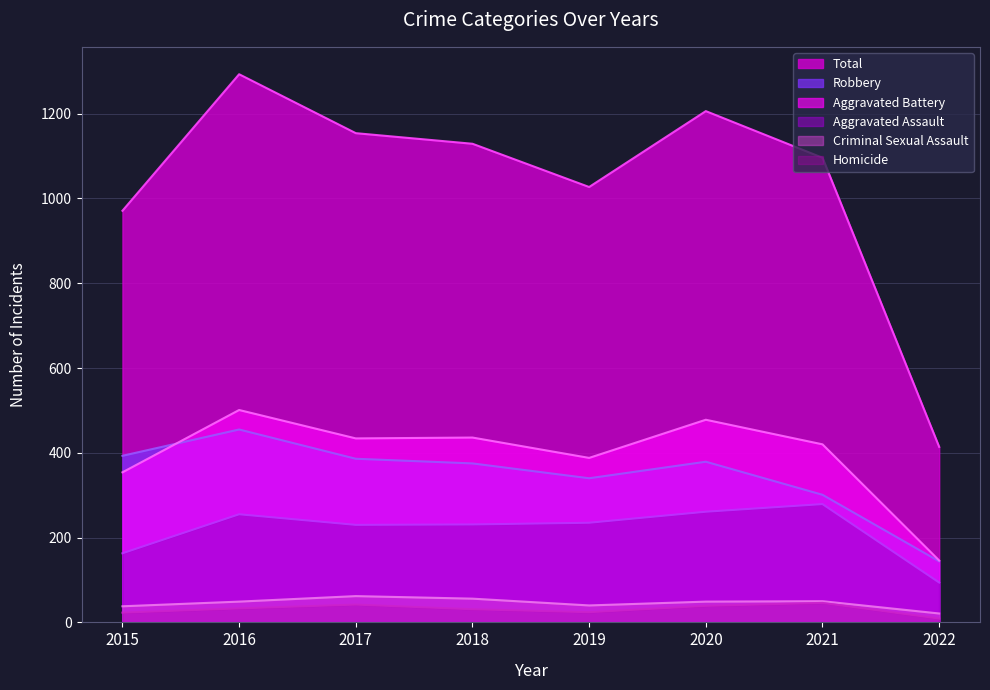

How many values in the Criminal Sexual Assault series are below 49?

3